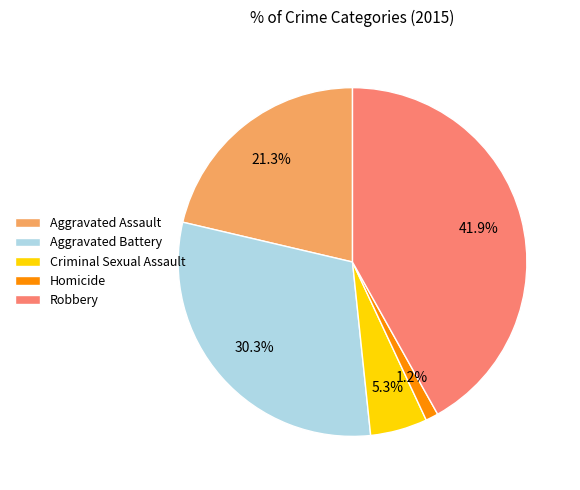

Approximately how many times larger is the value at Criminal Sexual Assault compared to Robbery?

0.1